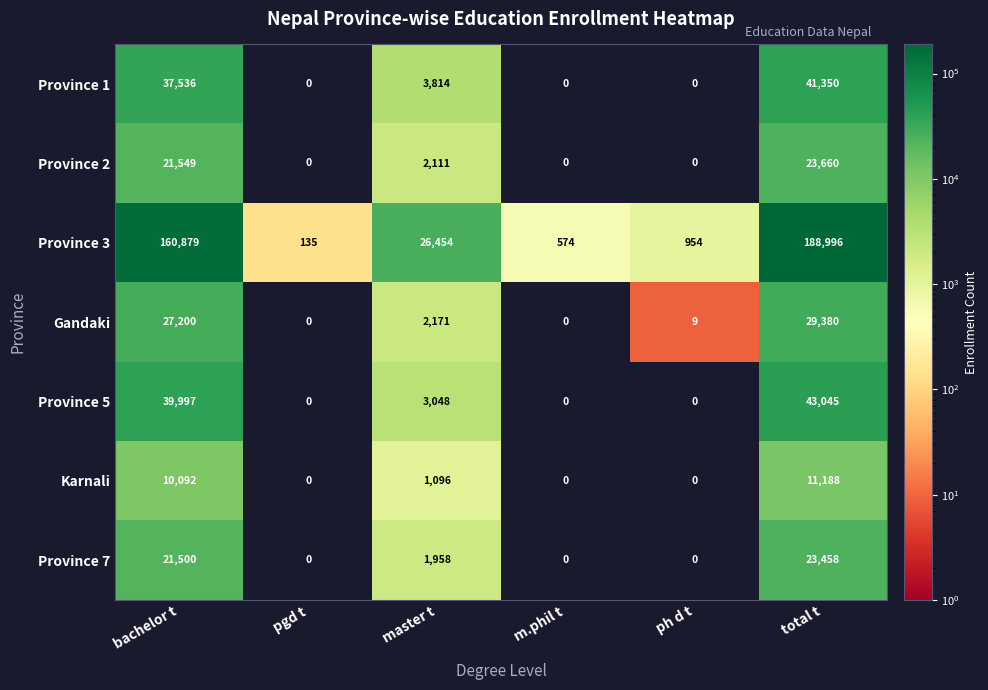

True or false: Province 5 has a value of 15535 at bachelor t.

False